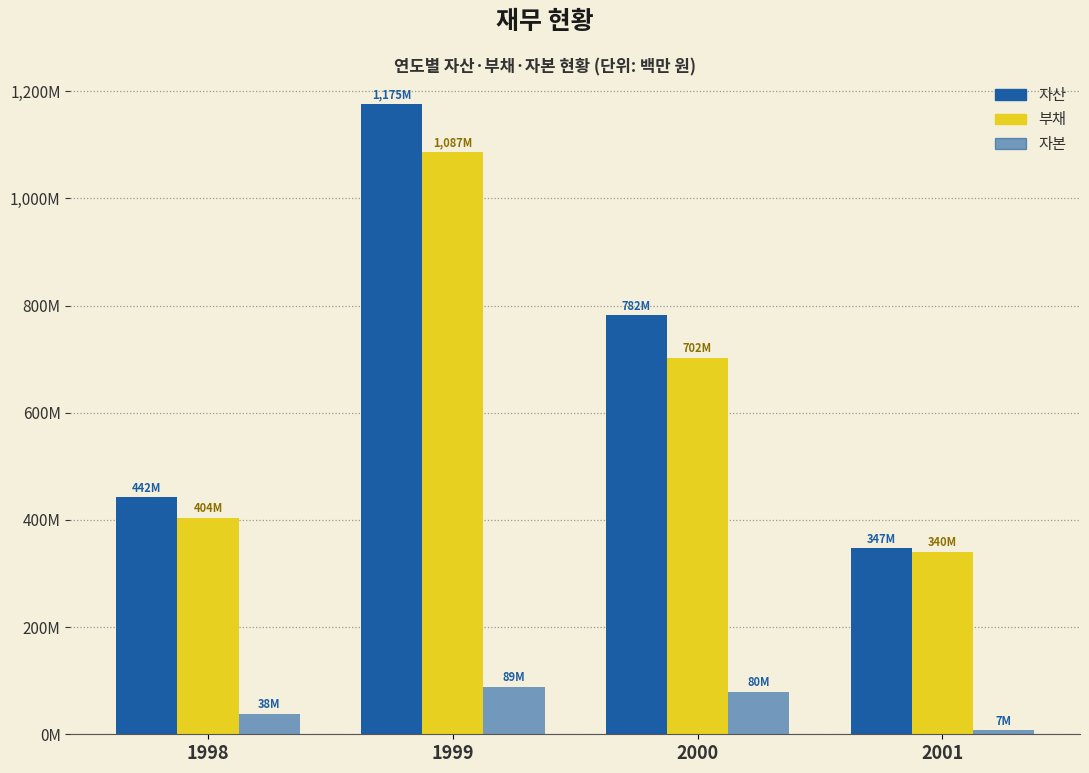

What is the sum of all 자본 values?

213.7